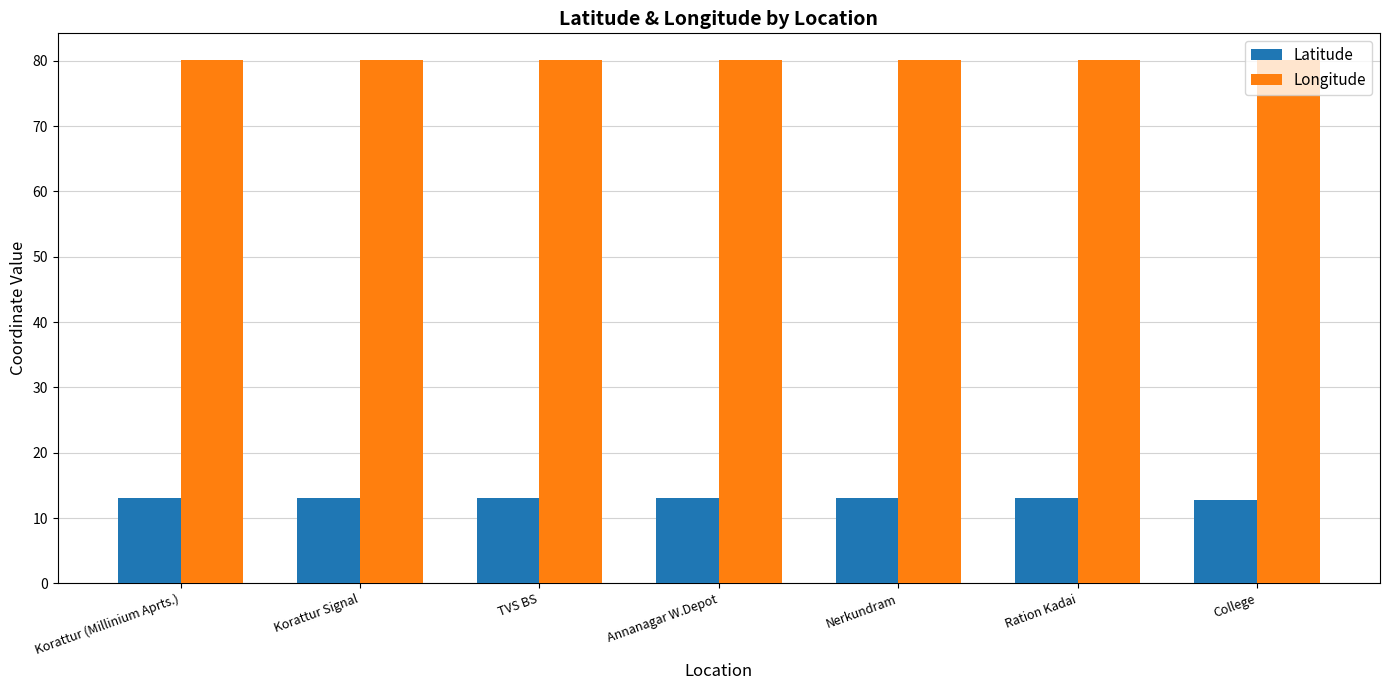

Is the value of Longitude at Nerkundram greater than the value of Latitude at TVS BS?

Yes